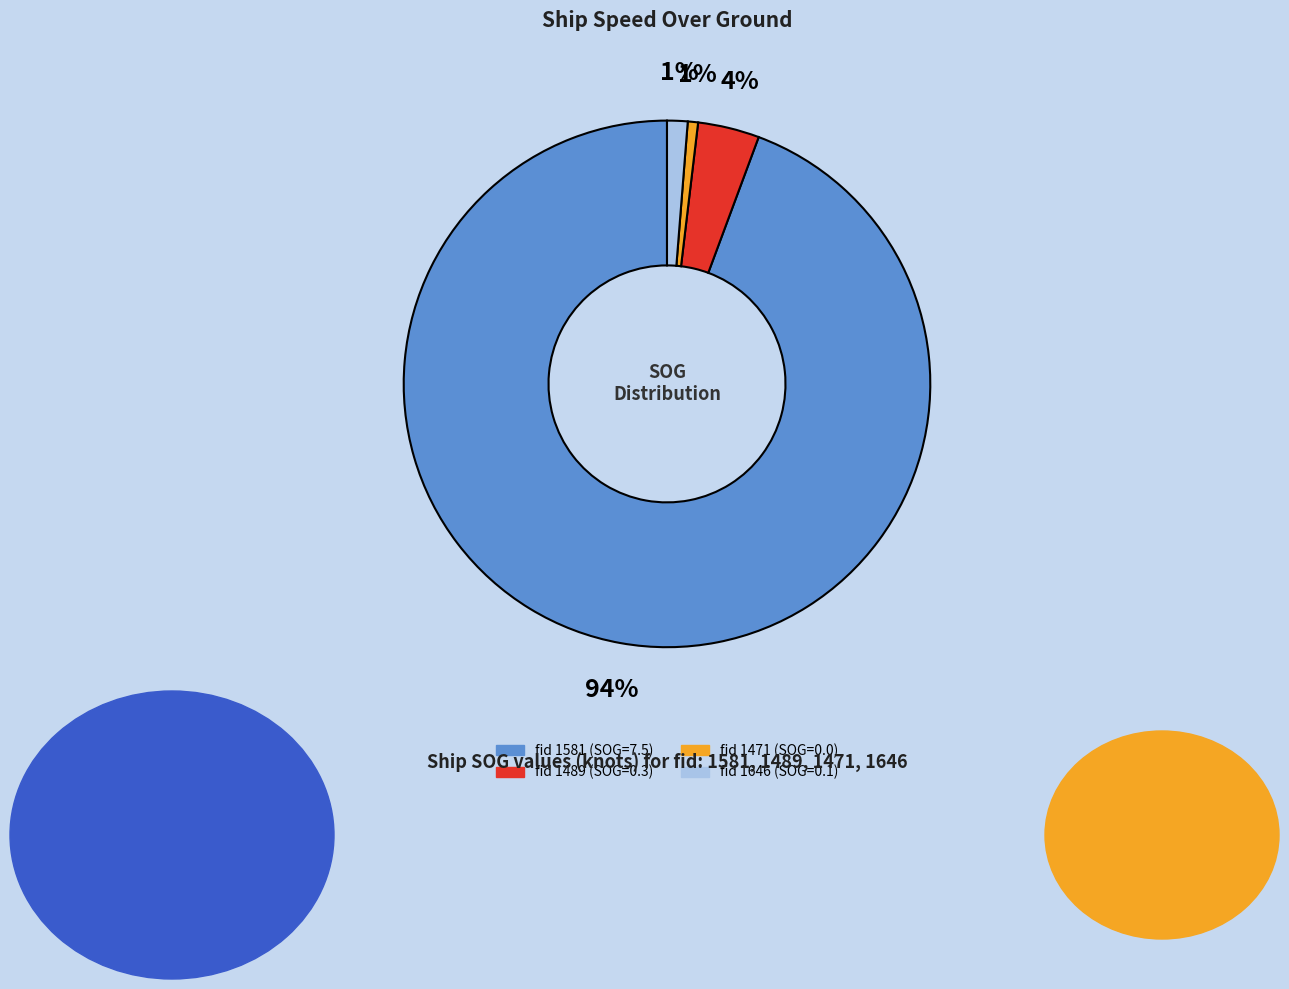

Does any single category account for the majority?

Yes